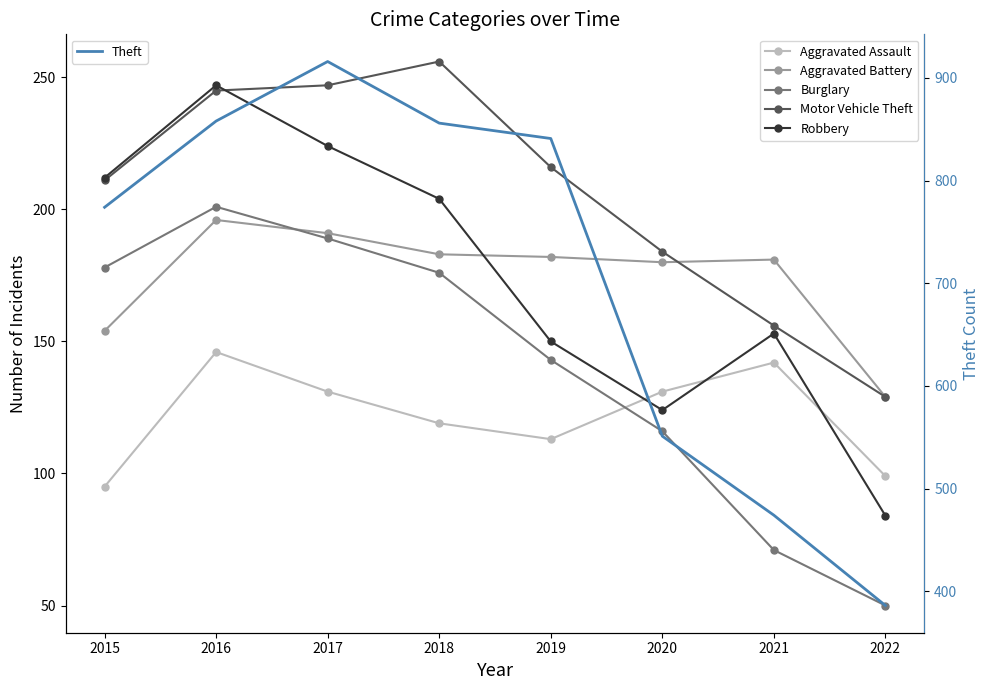

Does the chart have visible grid lines?

No